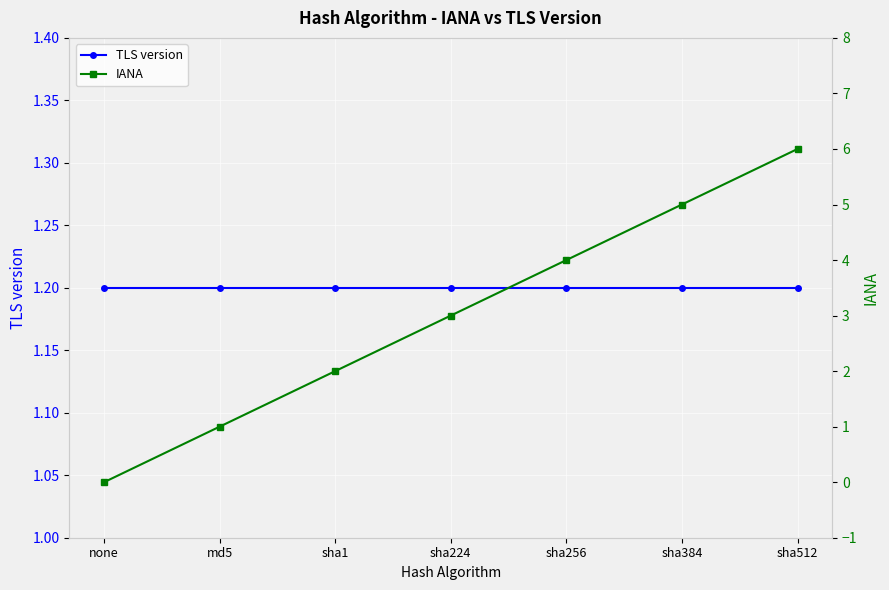

Is the value of TLS version at none greater than the value of IANA at sha224?

No